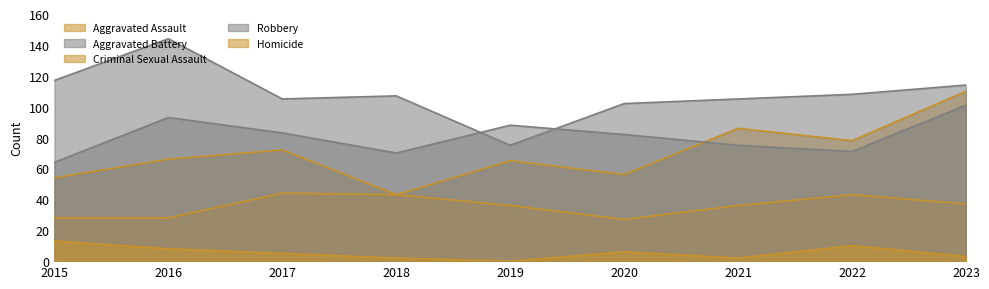

Does the chart display data point markers on the line(s)?

No